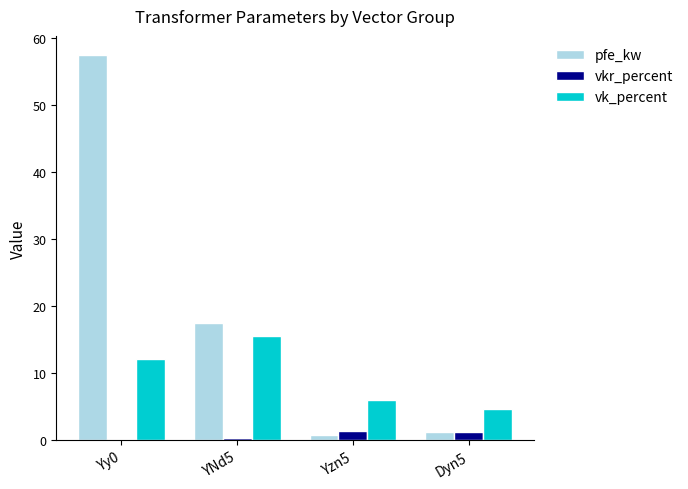

Where does the pfe_kw series first go above 17?

Yy0